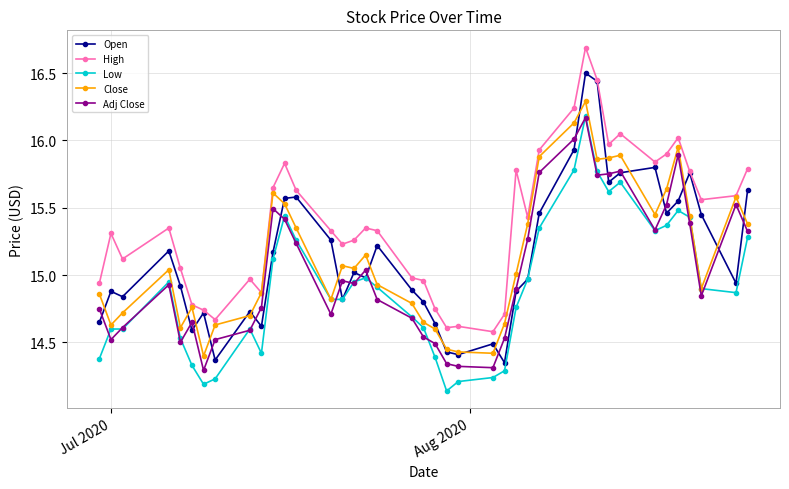

True or false: Open has more than 1 points higher than both neighbors.

True